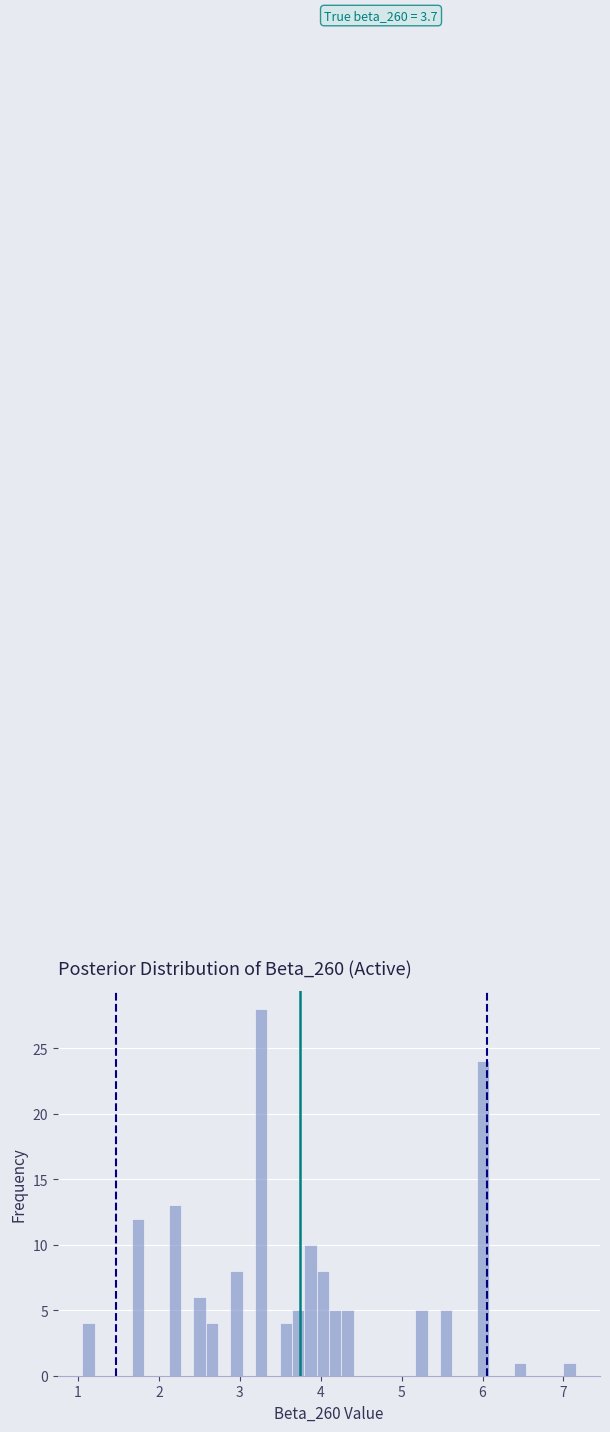

Around what value on the x-axis is the tallest bar? Give the approximate position of its centre, as read against the axis.

3.3